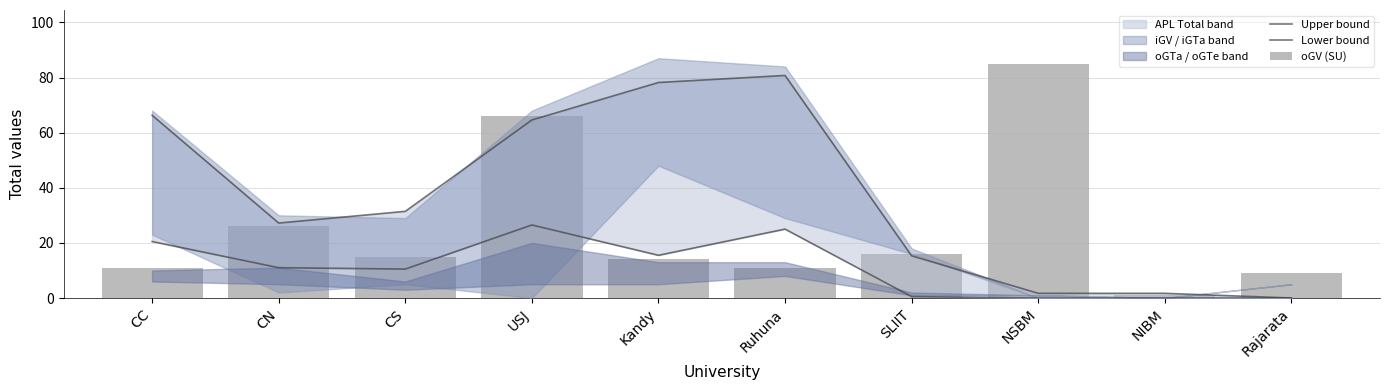

What is the label of the 7th bar from the right?

USJ